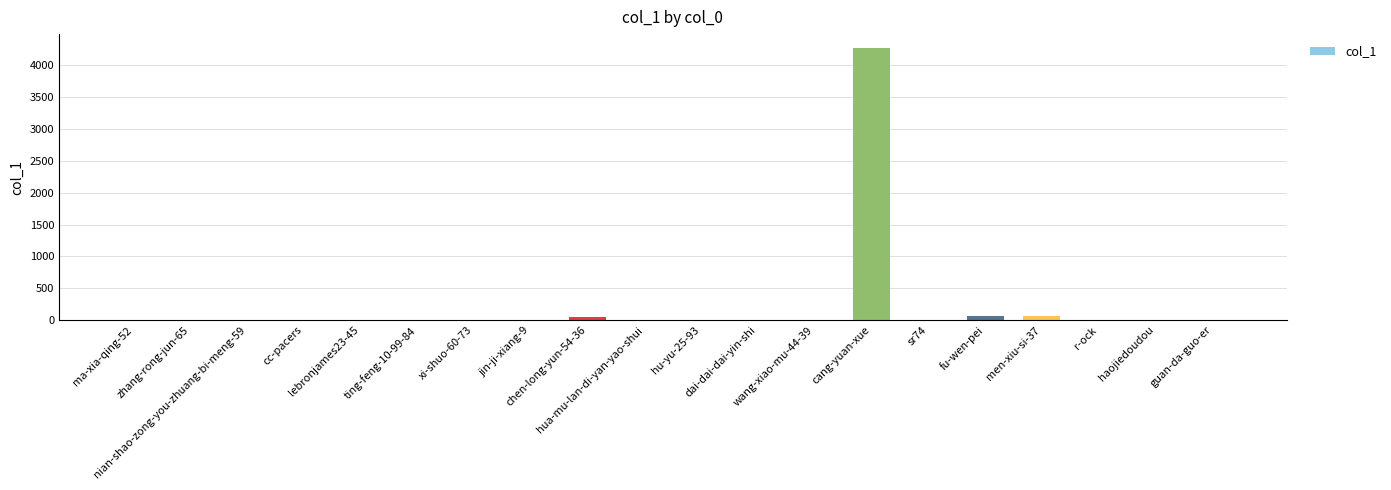

At which label does the data first exceed 1?

zhang-rong-jun-65